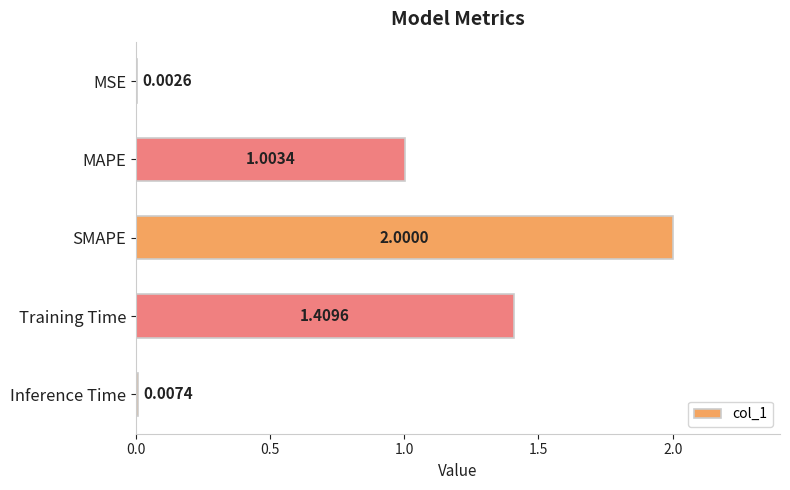

What is the sum of all values?

4.4